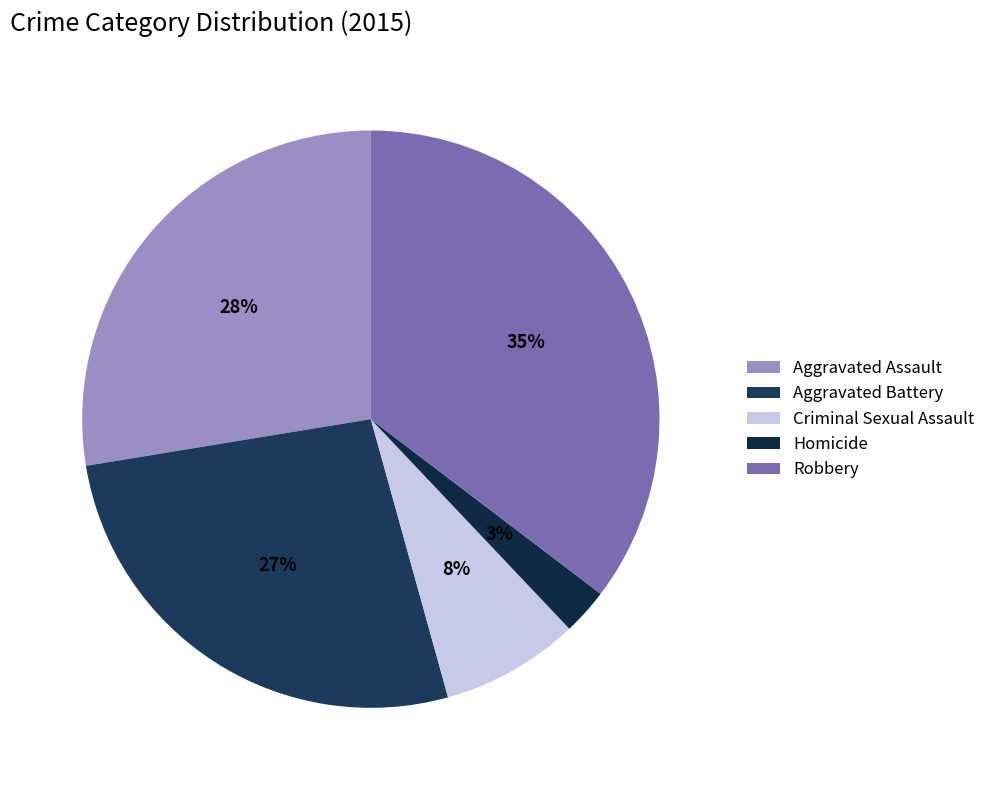

Count the number of slices in the pie.

5